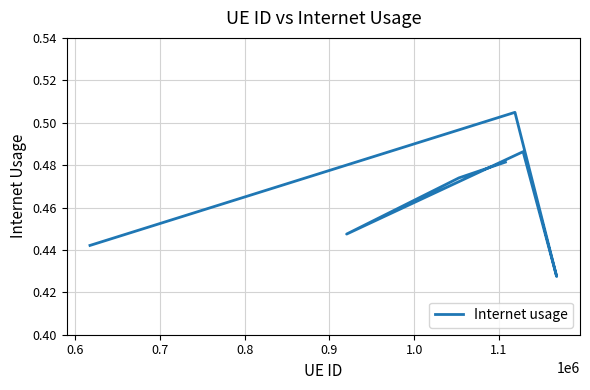

What is the label of the 7th point from the left?

1.1